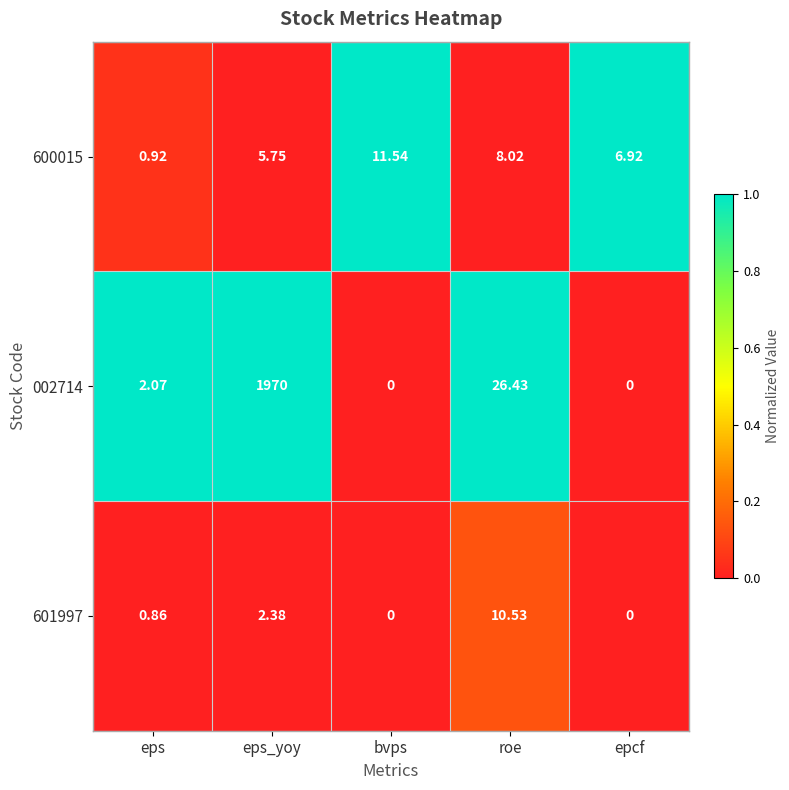

Where does the 600015 series first go above 6?

bvps